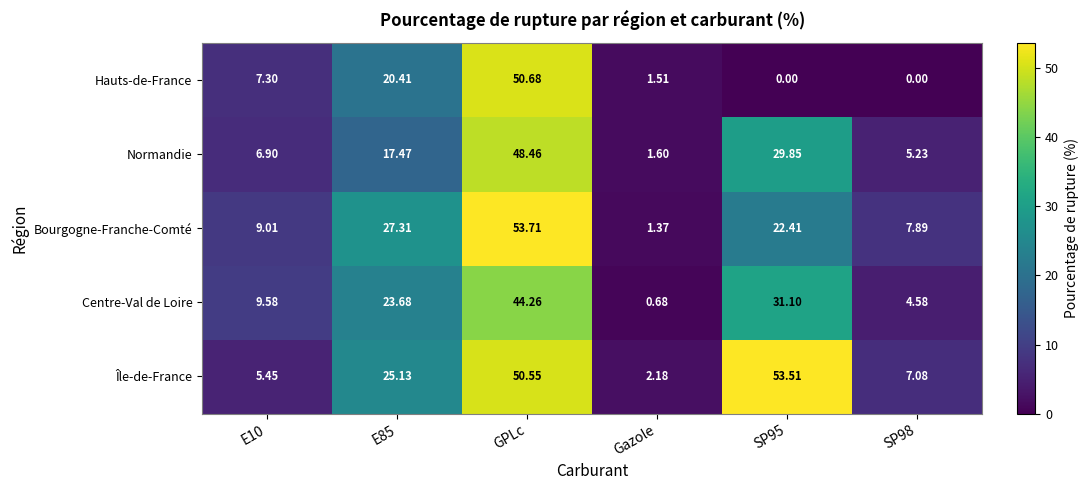

How many values in the Bourgogne-Franche-Comté series are below 22?

3